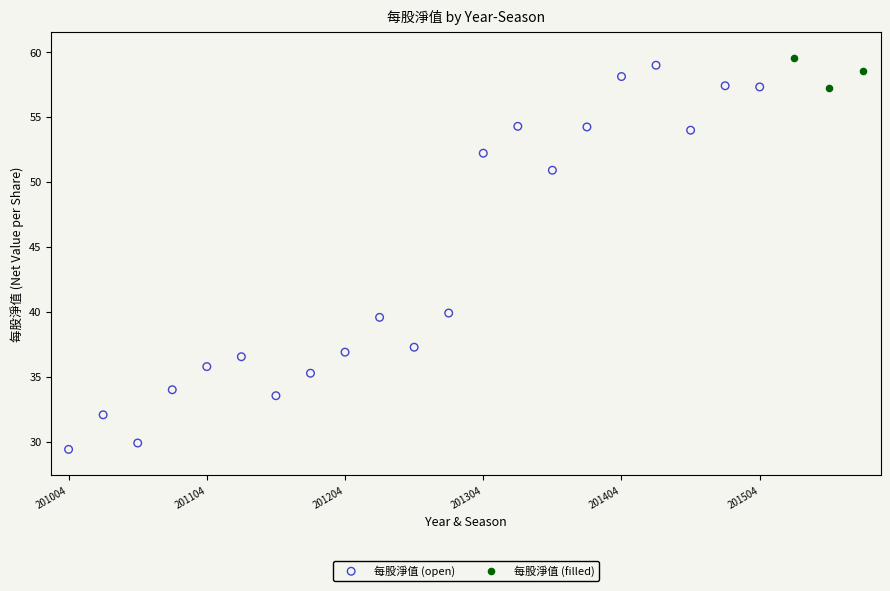

Which series reaches the minimum Y coordinate?

每股淨值 (open)